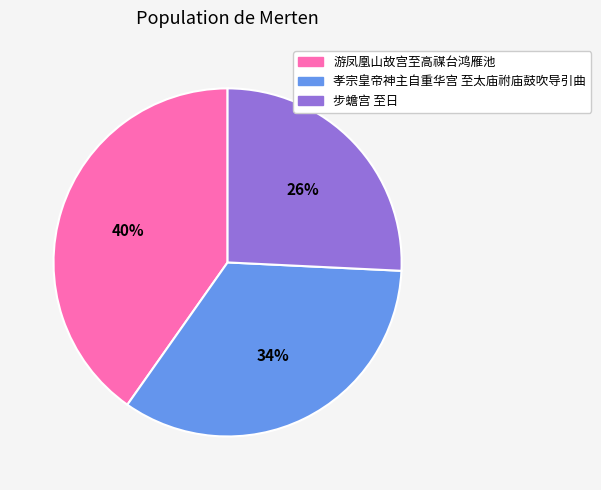

Rank the categories by value from highest to lowest.

游凤凰山故宫至高禖台鸿雁池, 孝宗皇帝神主自重华宫 至太庙祔庙鼓吹导引曲, 步蟾宫 至日